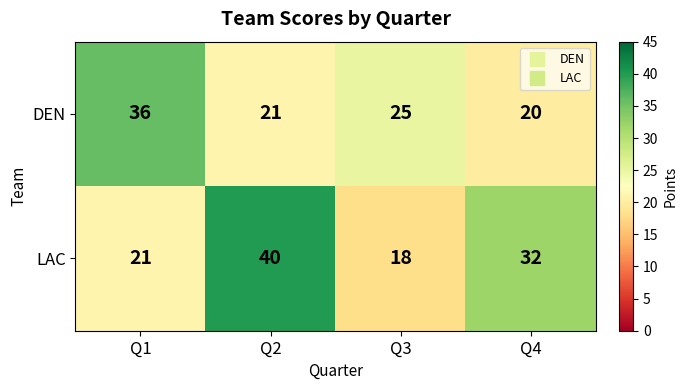

What is the difference between the second highest and minimum values in the DEN series?

5